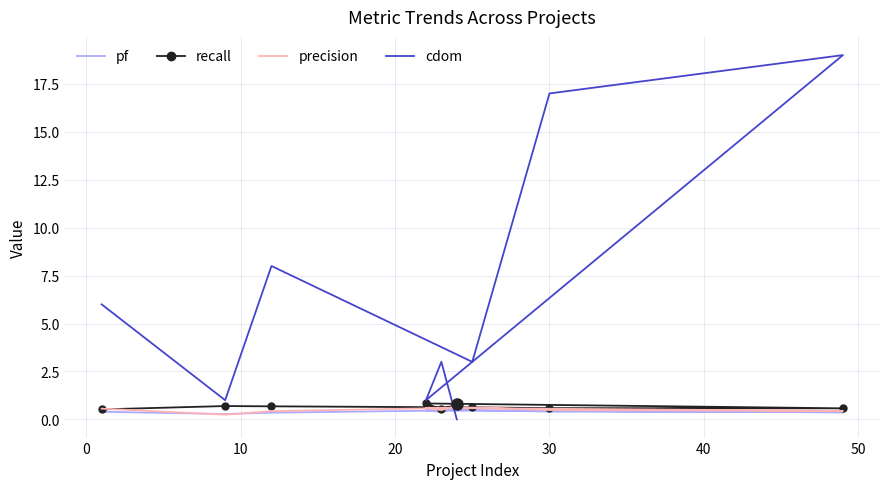

How many categories are shown in the chart?

9